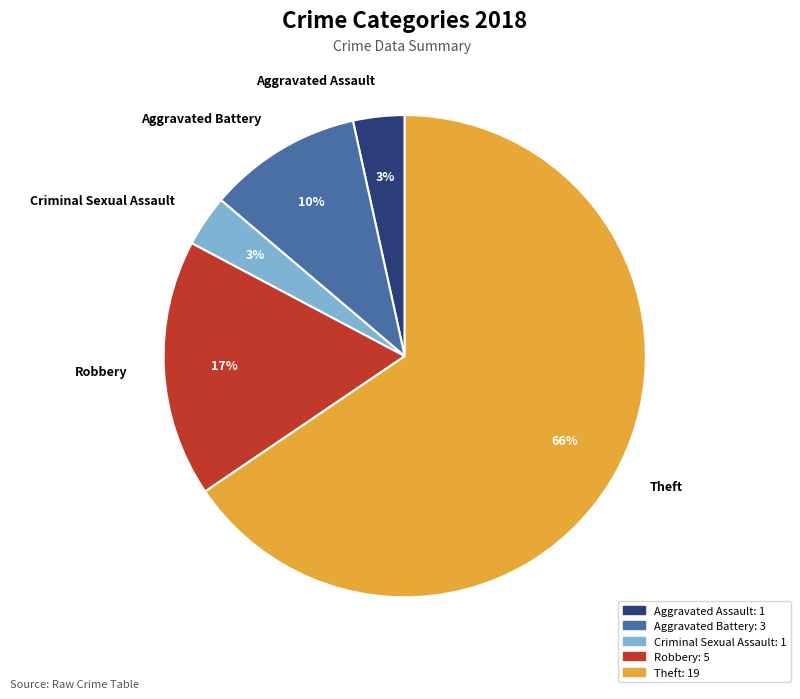

Is it true that Robbery is 23% of the pie?

False